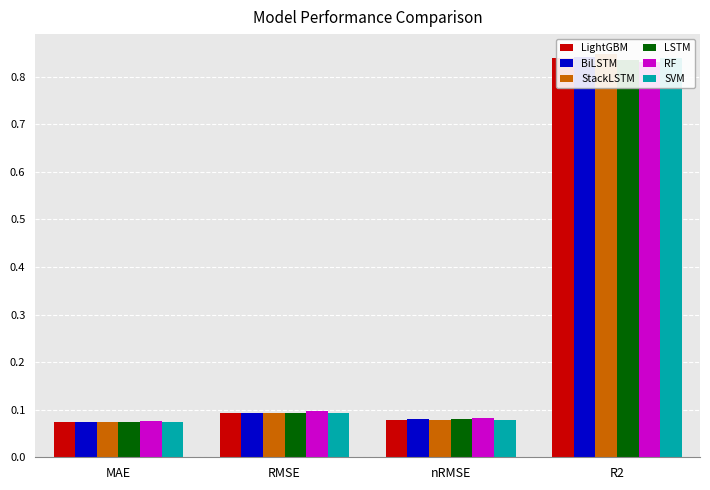

How many RF values are between 0 and 1?

4